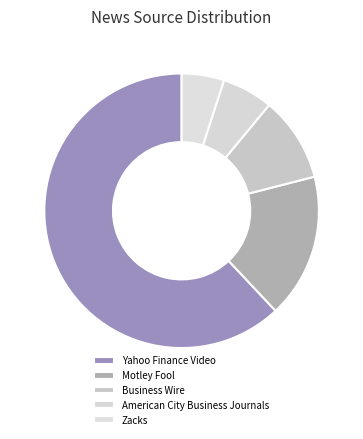

What is the smallest slice in the pie chart?

Zacks